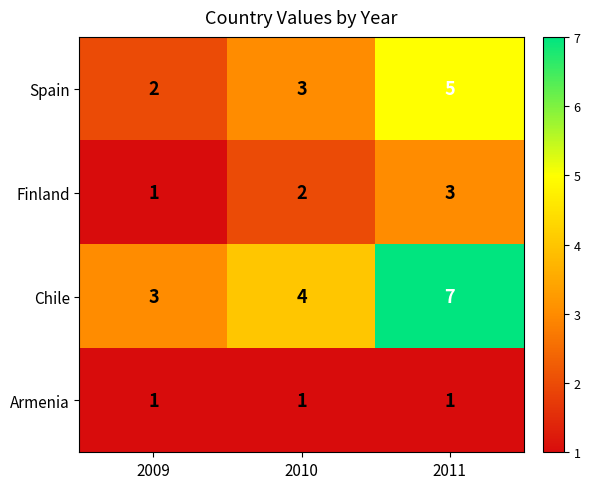

True or false: Armenia has a value of 0 at 2009.

False